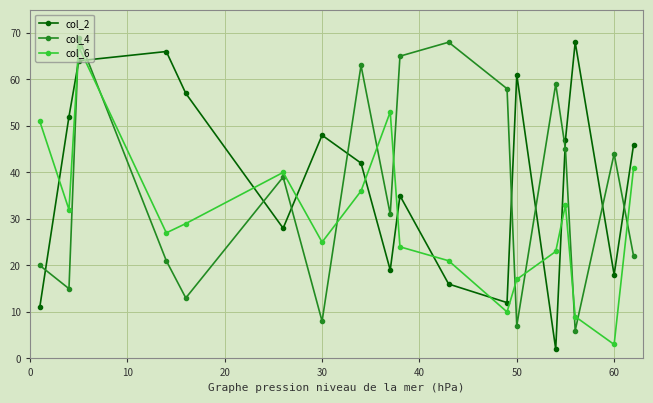

How many interior local peaks does the col_4 series have?

6